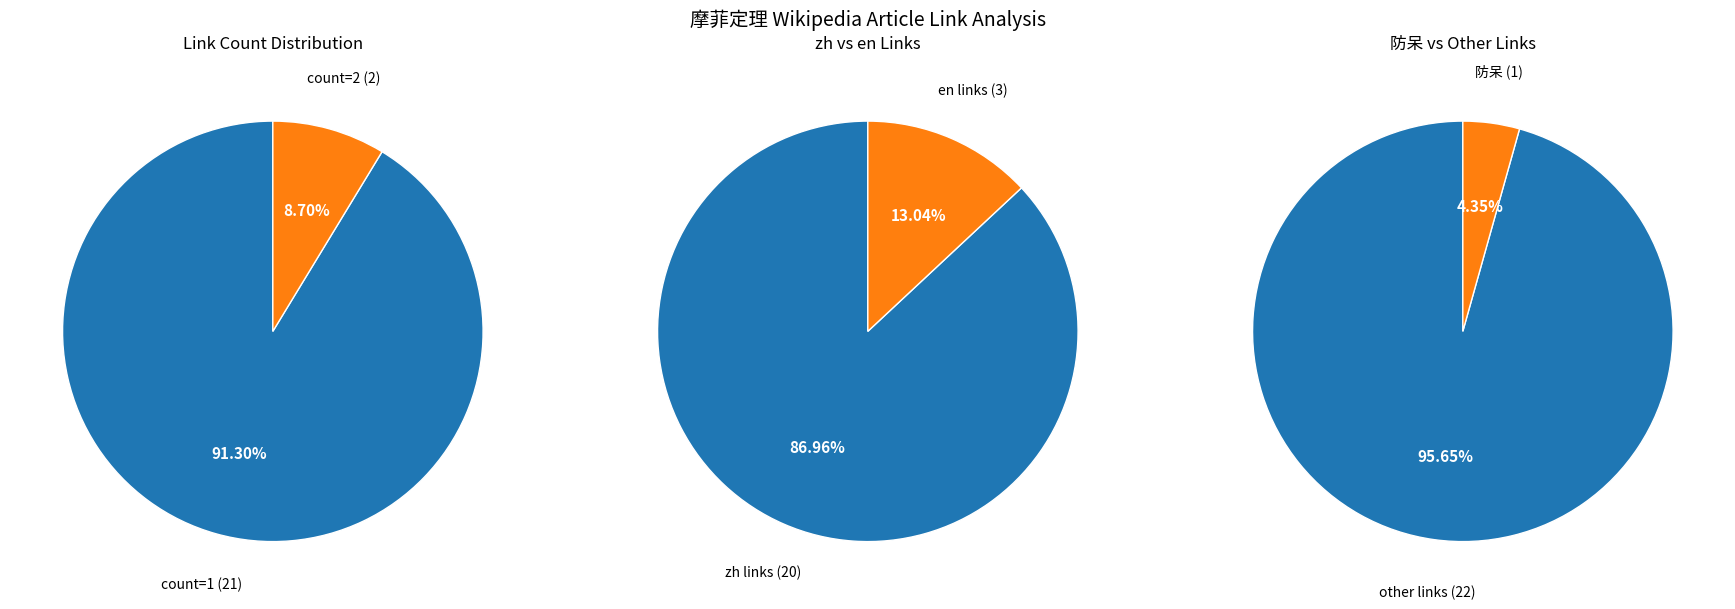

Is the sum of 0 and 1 greater than half?

Yes